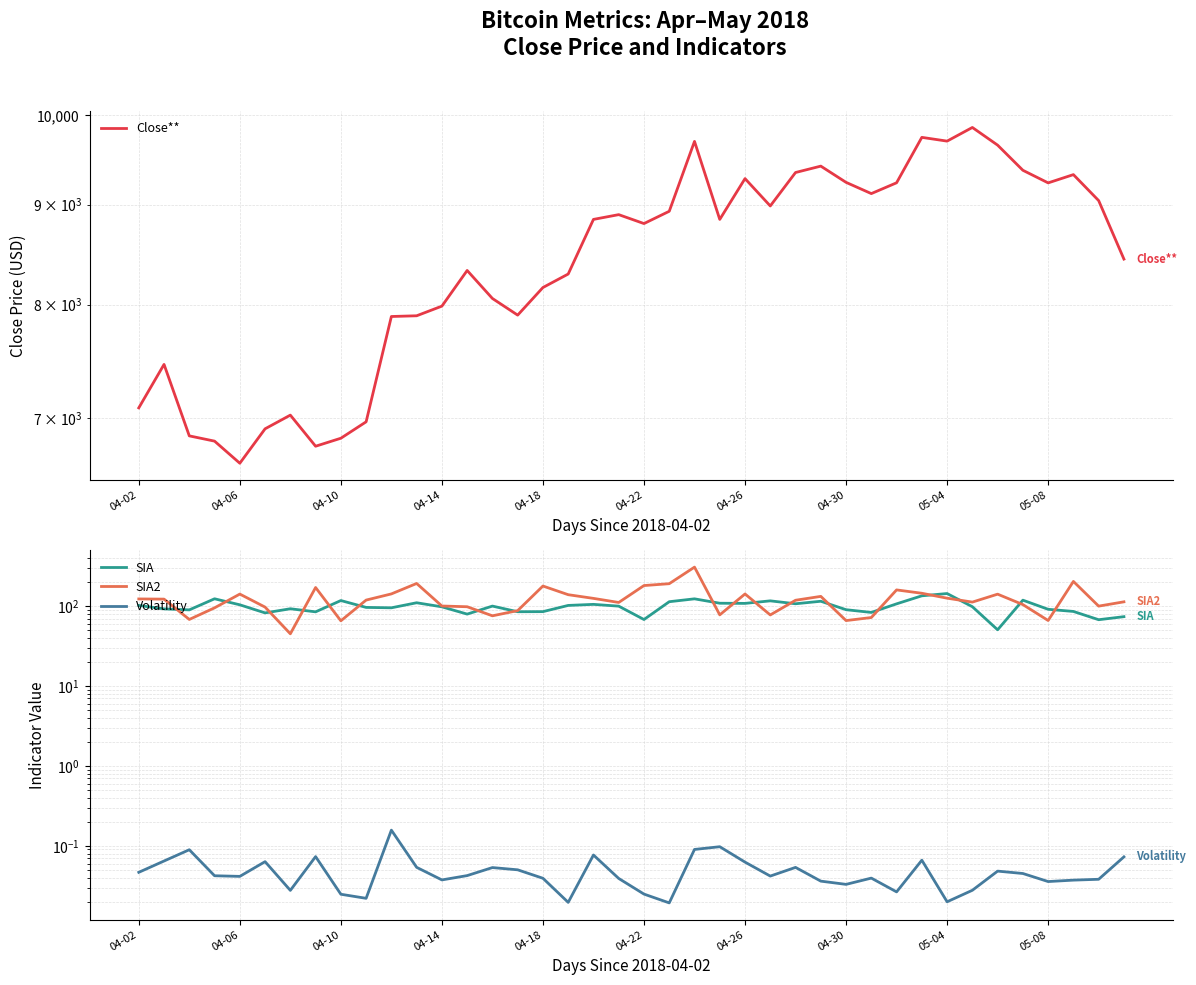

At which category does the chart reach its minimum across all series?

21